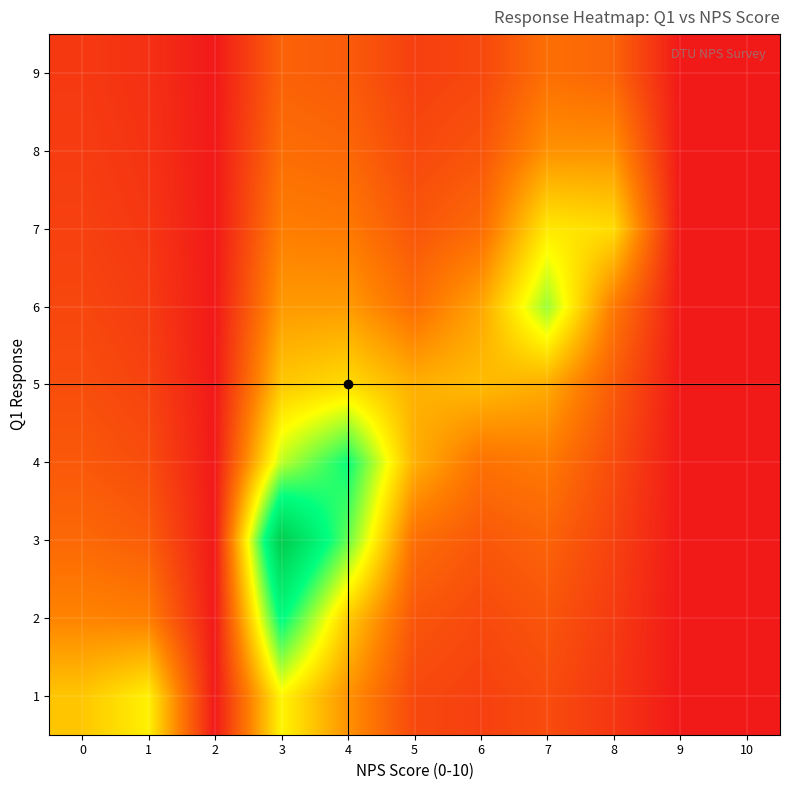

Count the number of data series in this chart.

9